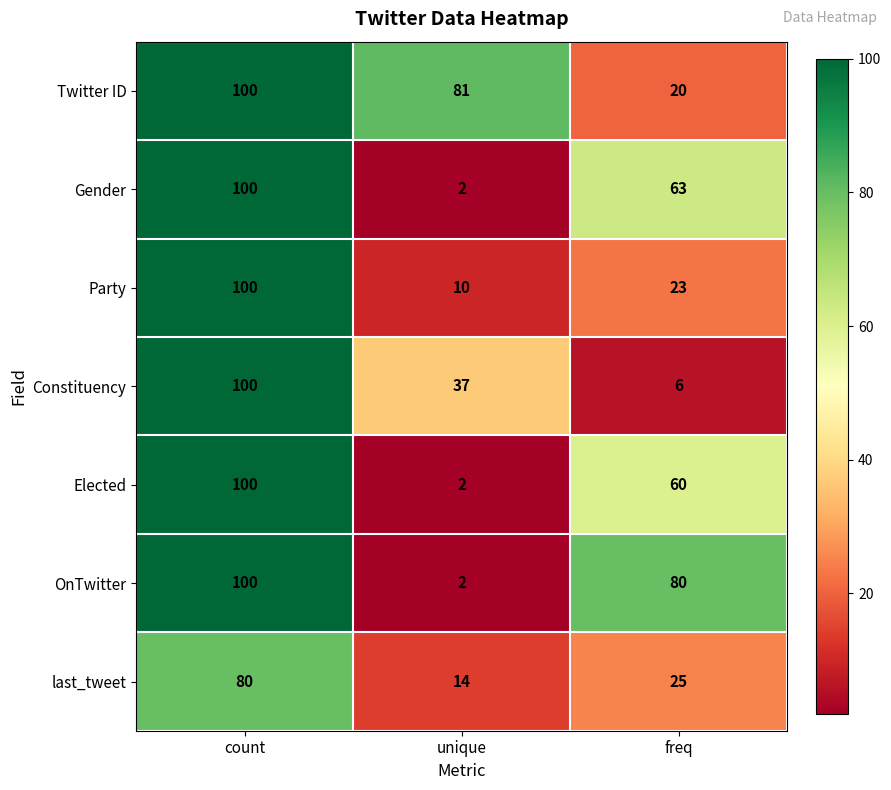

How many categories are shown in the chart?

3